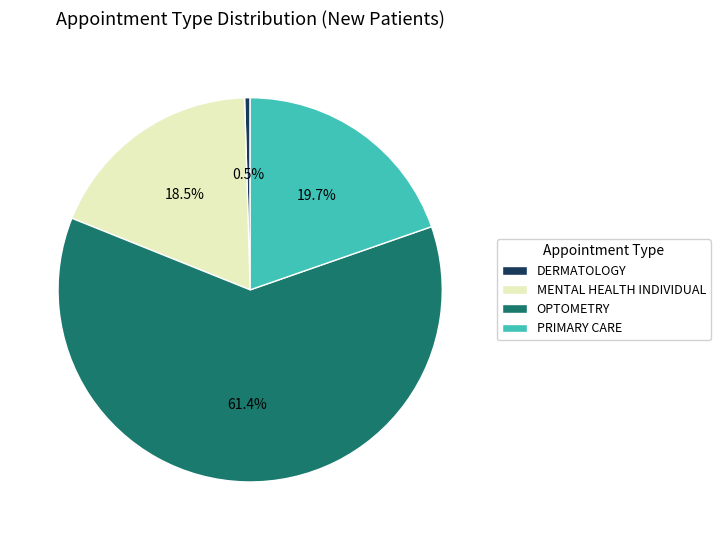

To the nearest percent, what is the combined percentage of PRIMARY CARE and MENTAL HEALTH INDIVIDUAL?

38%